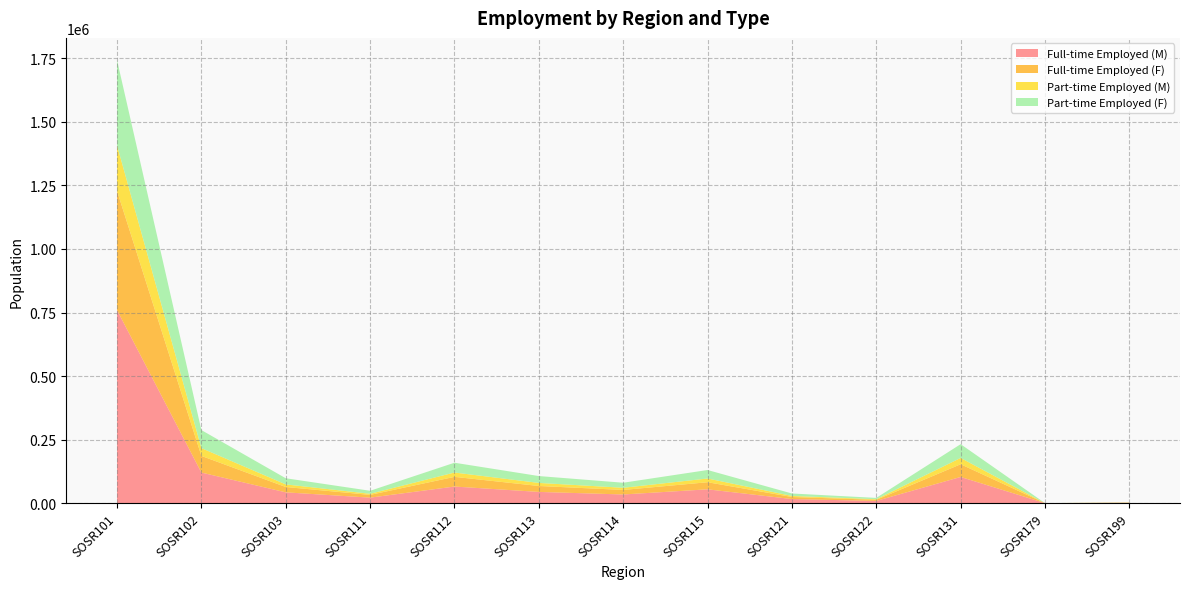

Reading right to left, transcribe all the data shown in this chart.

Full-time Employed (M): SOSR199=1523	SOSR179=15	SOSR131=103039	SOSR122=8692	SOSR121=16097	SOSR115=54360	SOSR114=34120	SOSR113=44172	SOSR112=65329	SOSR111=21639	SOSR103=42493	SOSR102=120331	SOSR101=759732
Full-time Employed (F): SOSR199=762	SOSR179=3	SOSR131=49953	SOSR122=4411	SOSR121=8080	SOSR115=27898	SOSR114=17787	SOSR113=23285	SOSR112=38090	SOSR111=10841	SOSR103=20983	SOSR102=65487	SOSR101=468804
Part-time Employed (M): SOSR199=472	SOSR179=3	SOSR131=24825	SOSR122=2418	SOSR121=4159	SOSR115=14699	SOSR114=8535	SOSR113=12107	SOSR112=17028	SOSR111=4363	SOSR103=10252	SOSR102=30708	SOSR101=179266
Part-time Employed (F): SOSR199=529	SOSR179=3	SOSR131=54197	SOSR122=5127	SOSR121=9627	SOSR115=33395	SOSR114=19879	SOSR113=27002	SOSR112=38552	SOSR111=11799	SOSR103=24199	SOSR102=70923	SOSR101=335397